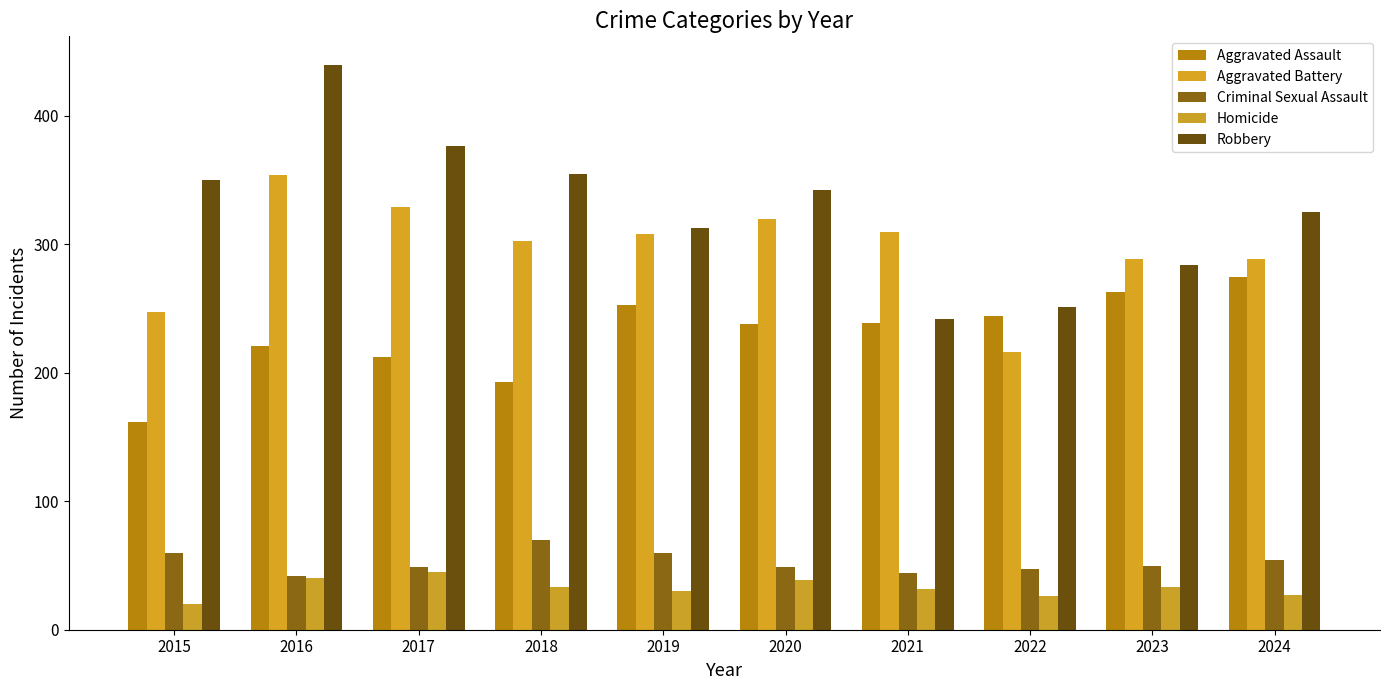

How many bars are there in each group?

5